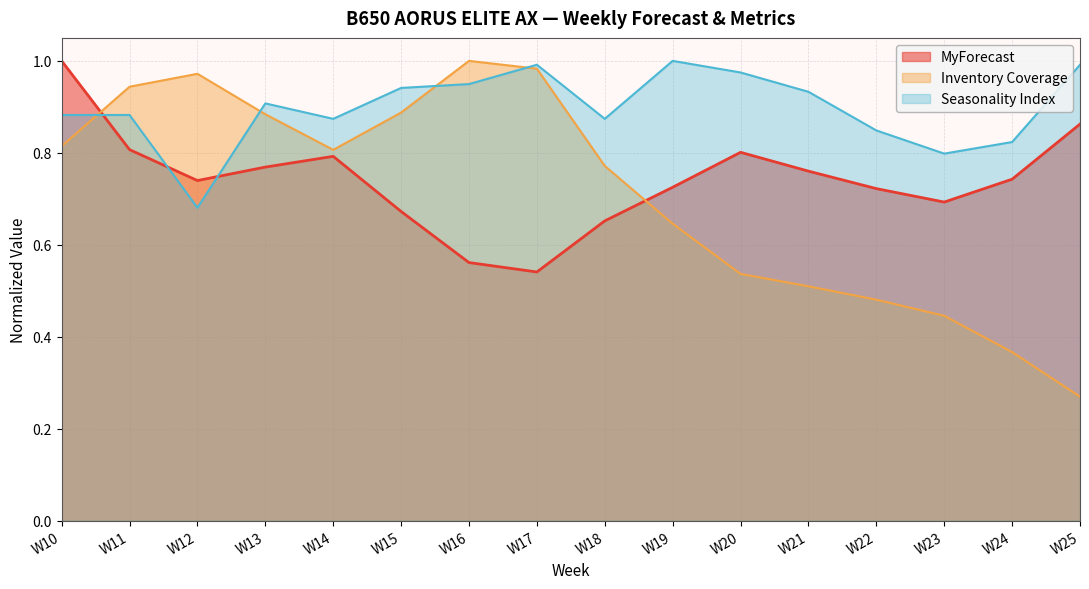

How many lines are shown in the chart?

3